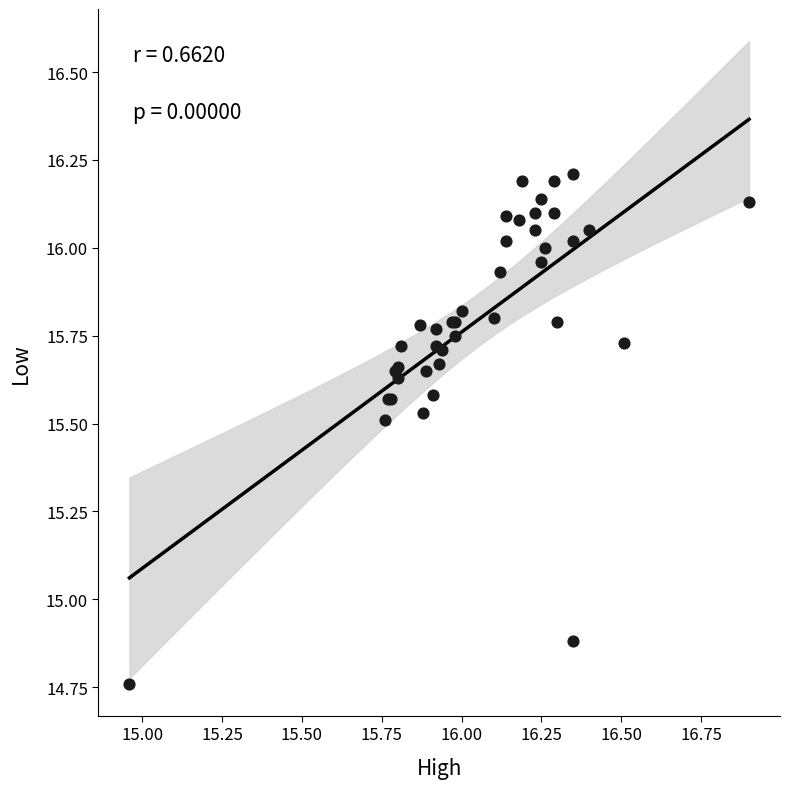

What Y value in the scatter plot is closest to 15?

14.9